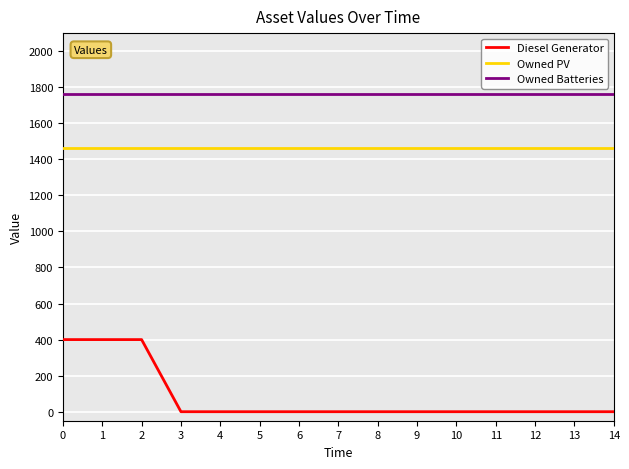

The Owned Batteries series shows 2828 at 12. True or false?

False